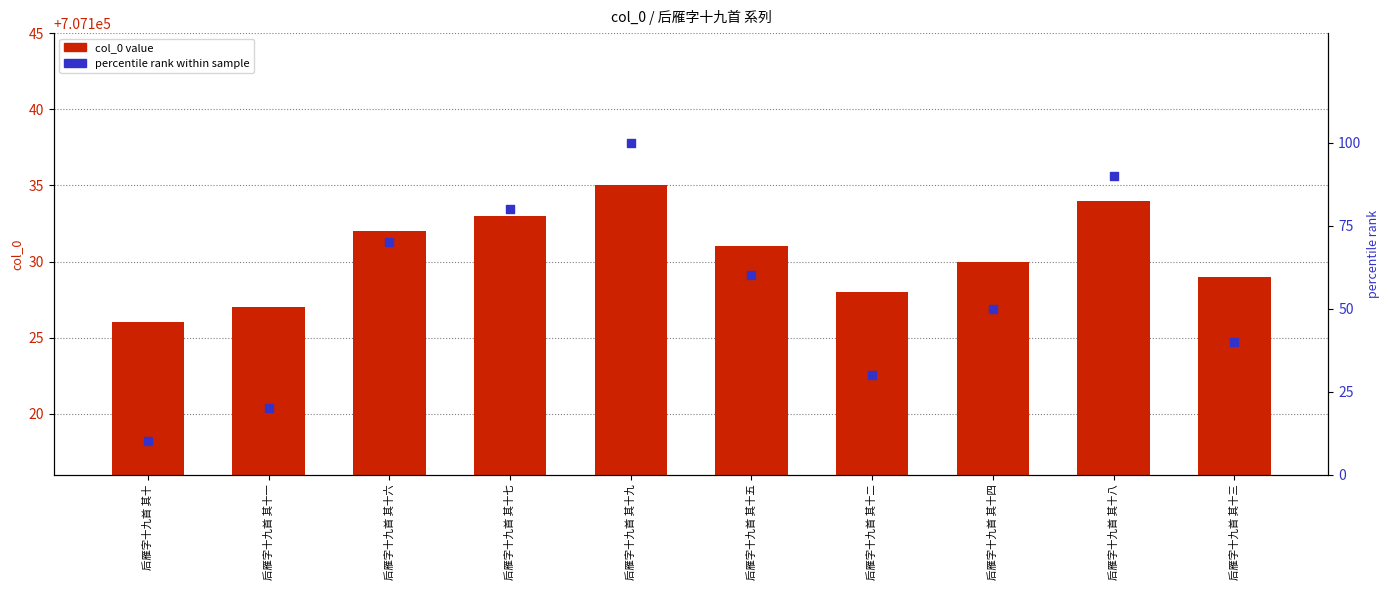

What is the total value across all series at 后雁字十九首 其十六?

707202